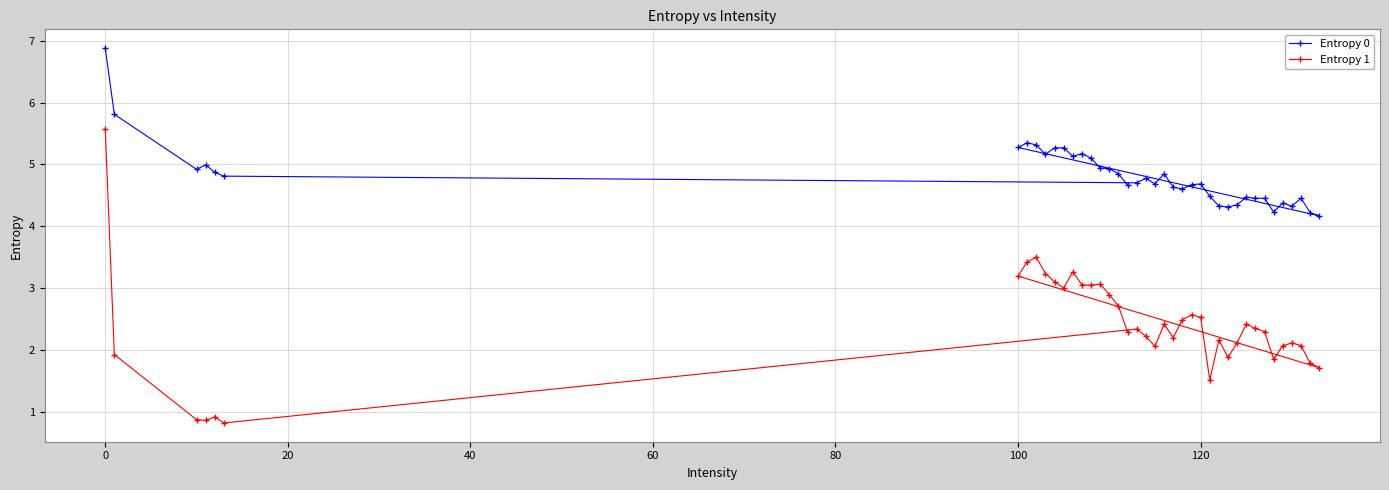

What is the greatest value displayed?

6.9